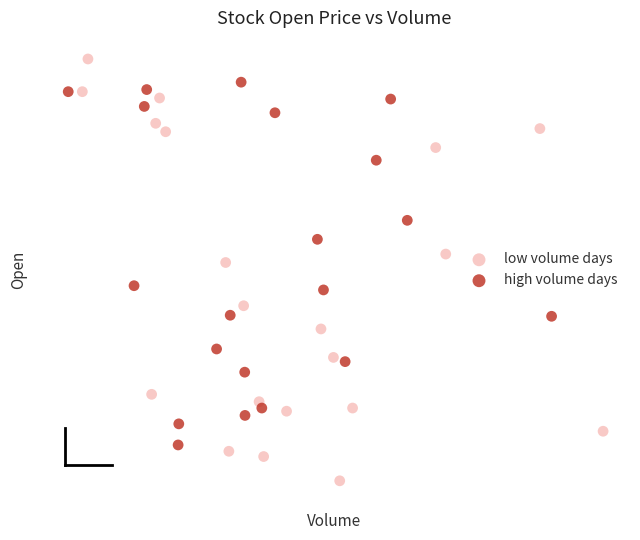

Which series has the widest spread of Y values?

low volume days